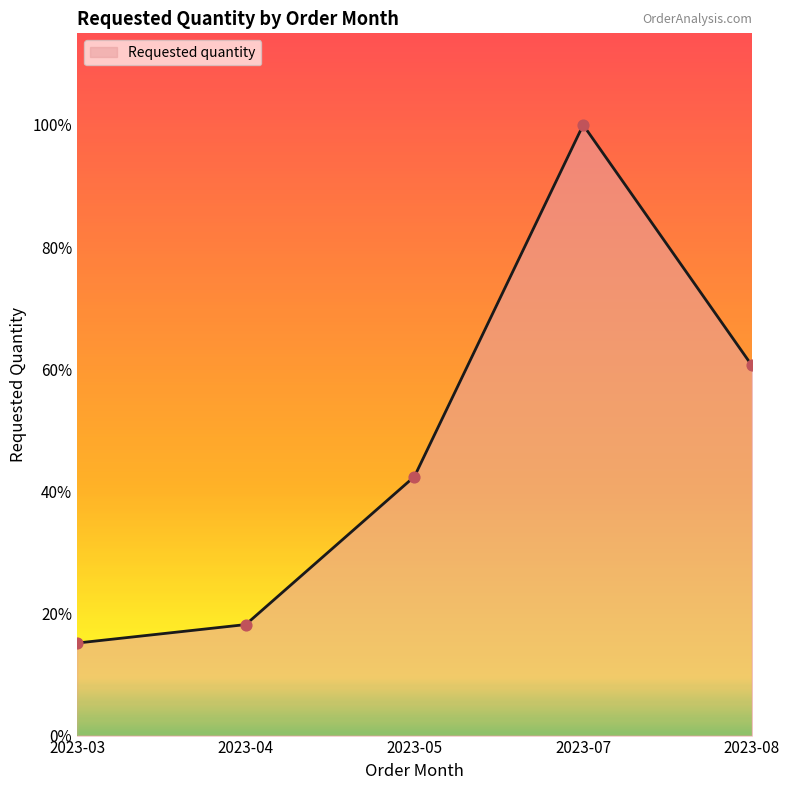

Which has a higher value, 2023-04 or 2023-07?

2023-07